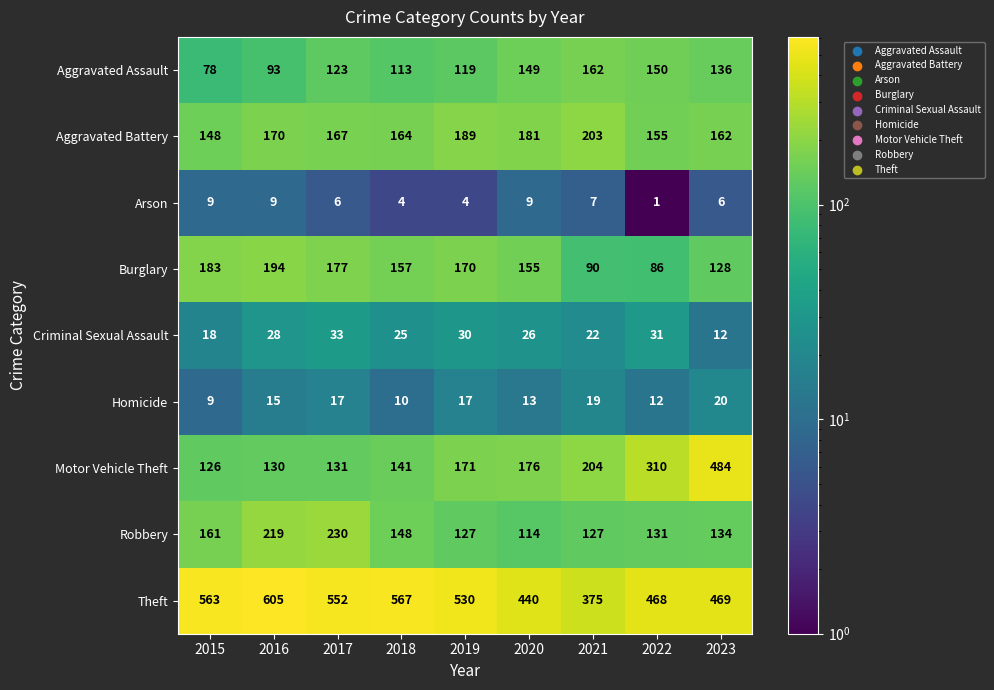

Between 2015 and 2018, which series saw the biggest shift?

Aggravated Assault